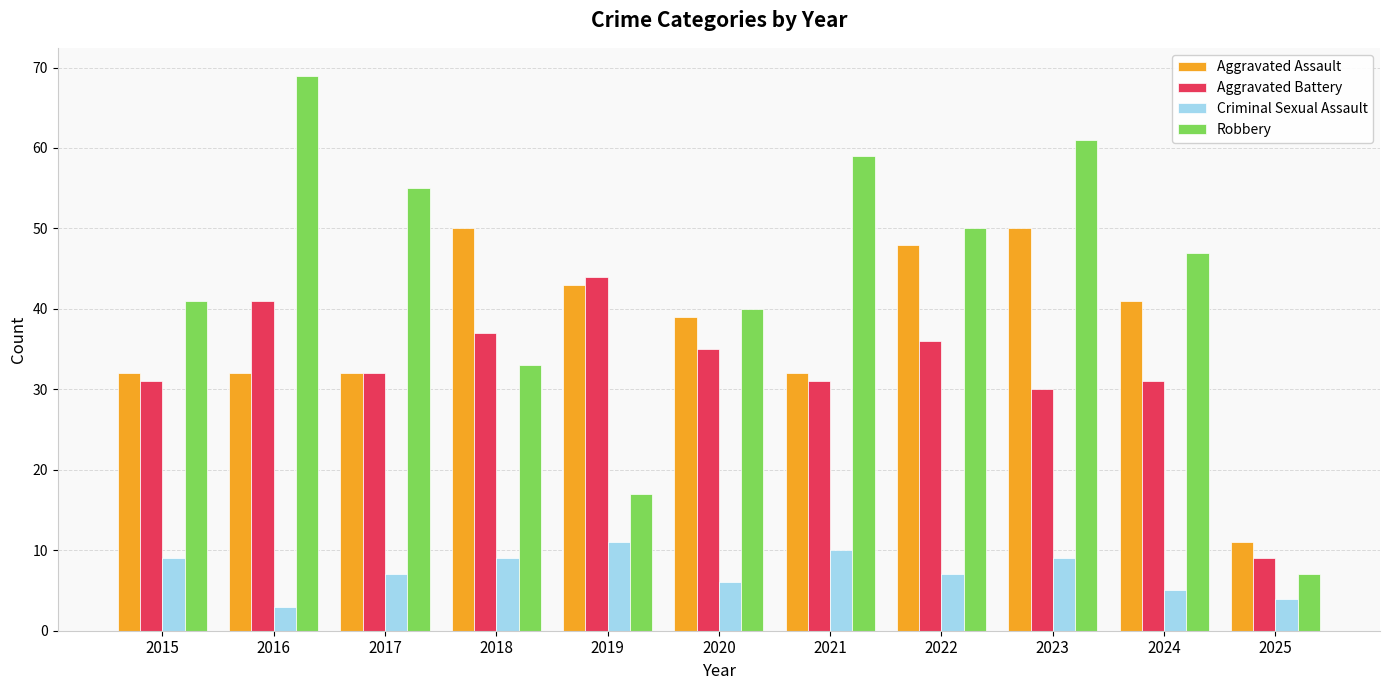

Is the value of Criminal Sexual Assault at 2022 greater than the value of Aggravated Battery at 2018?

No